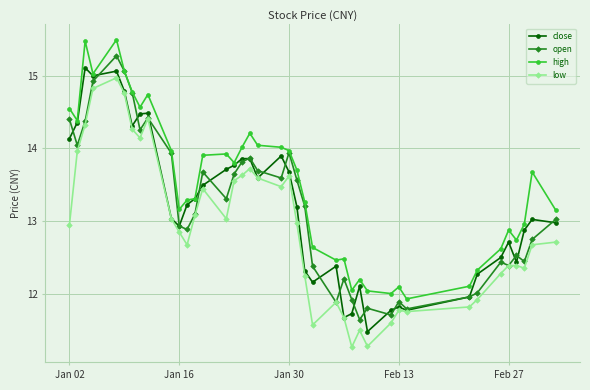

What is the maximum value shown in the chart?

15.5